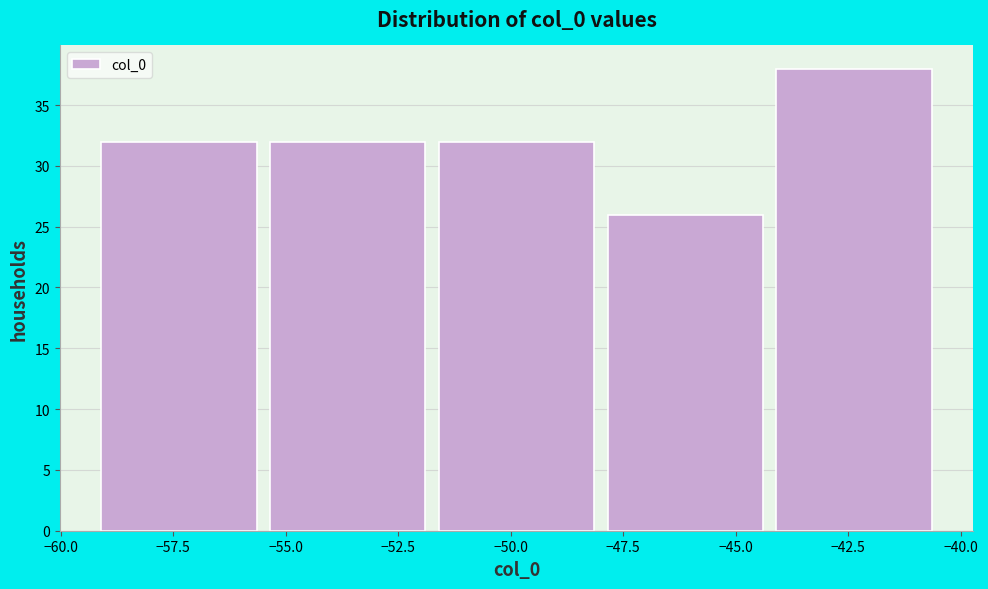

Reading left to right, transcribe this chart: for each bar, give the range it covers on the x-axis and its height. Neither the bar edges nor the heights are printed on the chart, so give them approximately, as read against the axes.

-59.0 to -55.5: 32
-55.5 to -51.5: 32
-51.5 to -48.0: 32
-48.0 to -44.0: 26
-44.0 to -40.5: 38